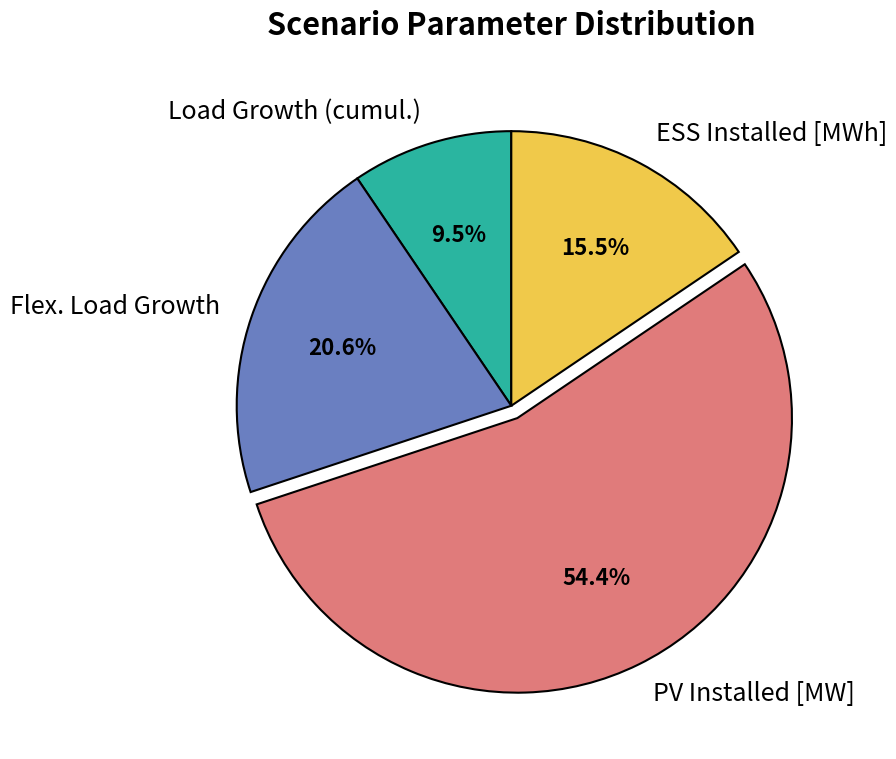

How much of the chart is everything except ESS Installed [MWh]?

84.5%